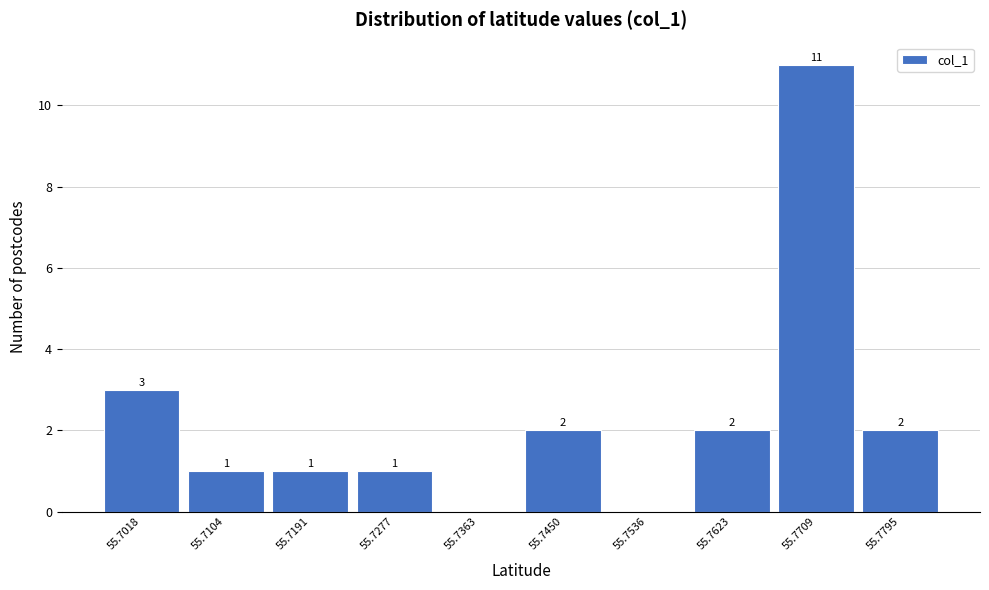

Reading left to right, list all the values displayed in this chart.

55.7018=3	55.7104=1	55.7191=1	55.7277=1	55.7363=0	55.7450=2	55.7536=0	55.7623=2	55.7709=11	55.7795=2